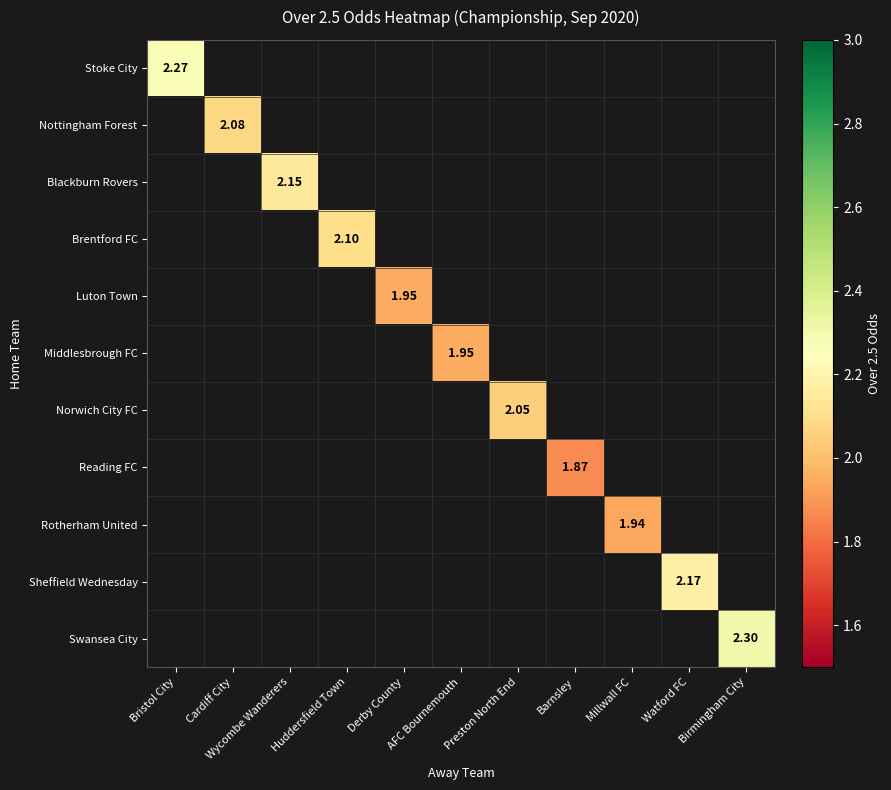

List the labels in order of Rotherham United value, largest first.

Bristol City, Cardiff City, Wycombe Wanderers, Huddersfield Town, Derby County, AFC Bournemouth, Preston North End, Barnsley, Millwall FC, Watford FC, Birmingham City